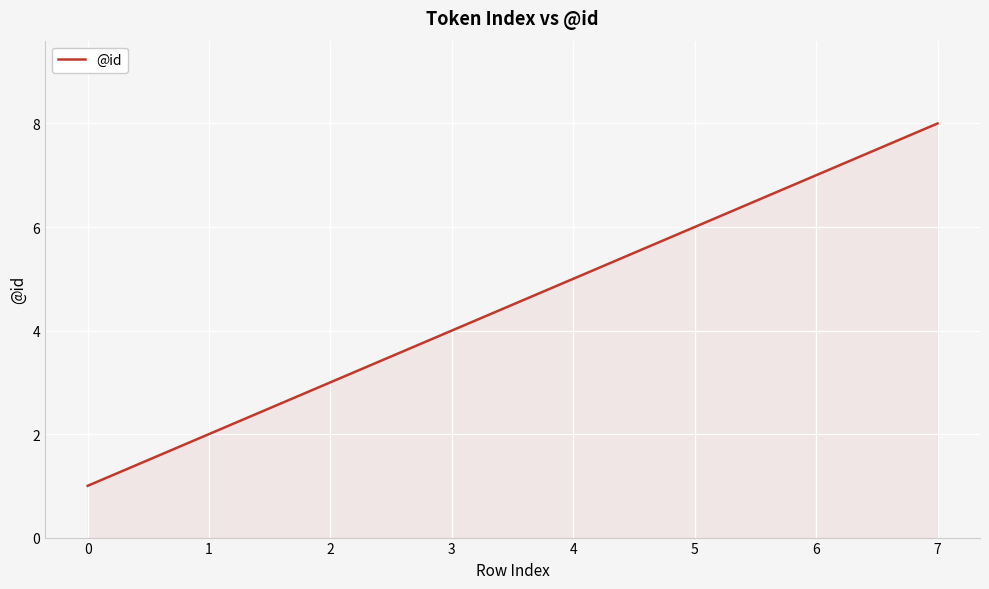

Does the chart have visible grid lines?

Yes